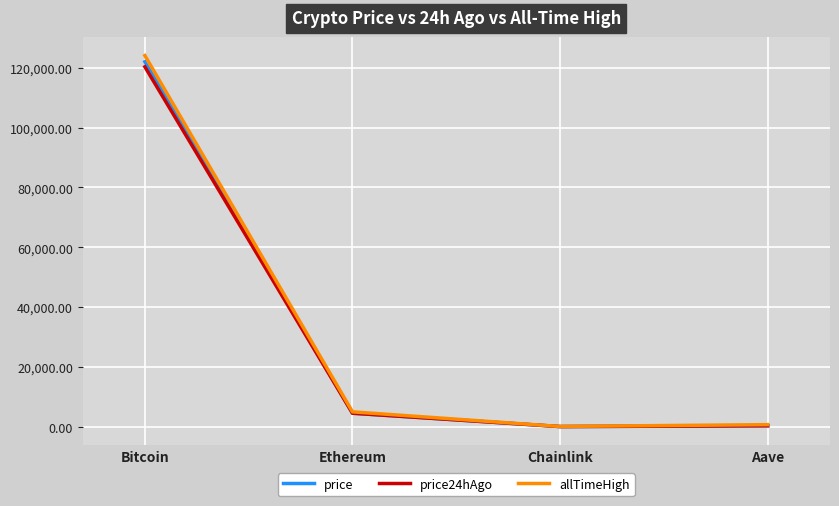

How many lines are shown in the chart?

3